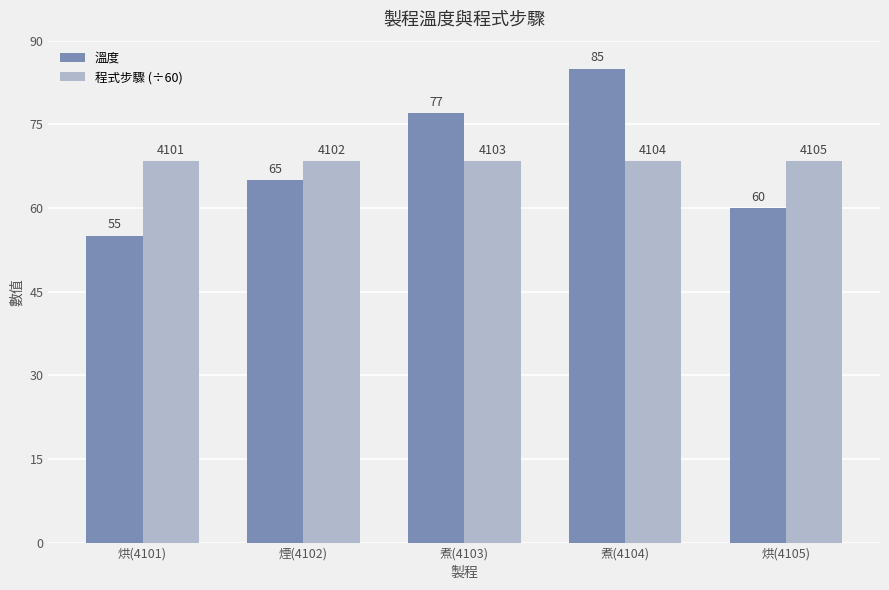

What is the smallest value displayed?

55.0